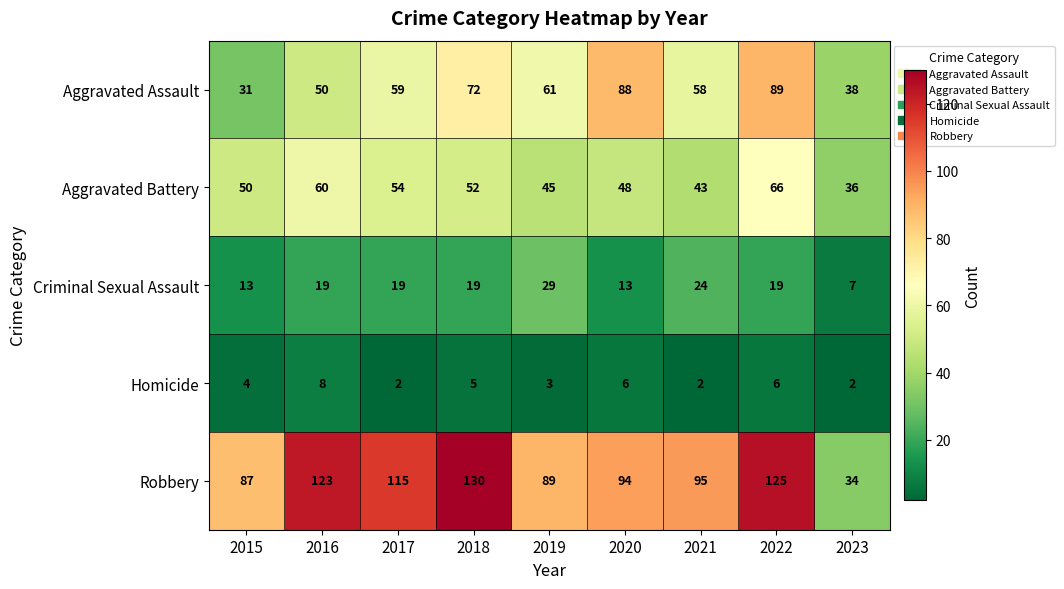

What is the difference between the highest and lowest values at 2023?

36